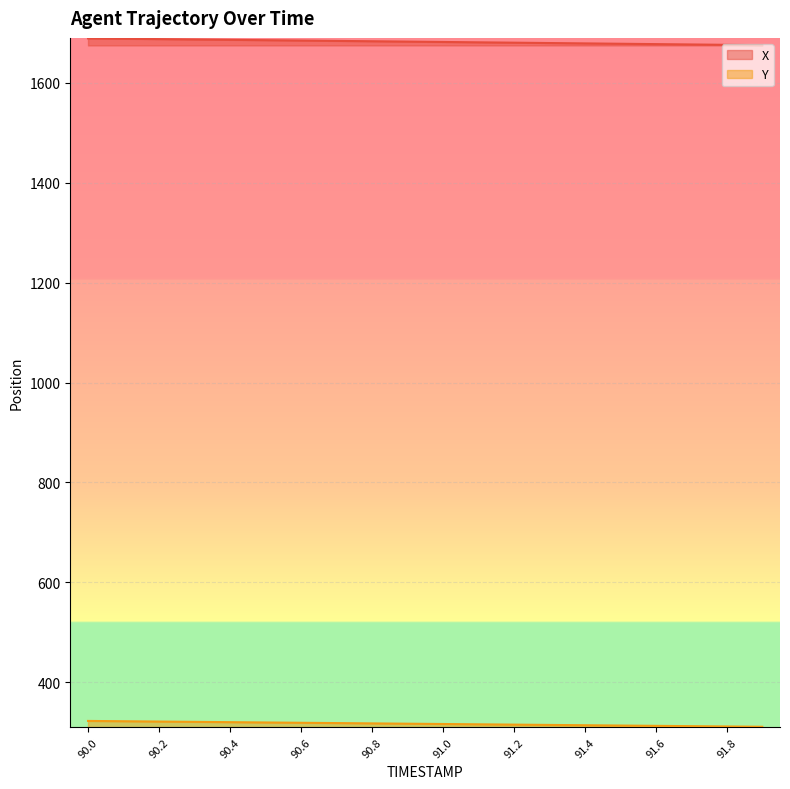

Reading right to left, what are all the values shown in this chart?

X: 1675.3	1676.0	1676.8	1677.5	1678.2	1678.9	1679.6	1680.3	1681.0	1681.8	1682.5	1683.2	1683.9	1684.6	1685.3	1686.1	1686.8	1687.5	1688.2	1688.9
Y: 310.9	311.5	312.2	312.8	313.4	314.0	314.6	315.2	315.9	316.5	317.1	317.7	318.3	318.9	319.6	320.2	320.8	321.4	322.0	322.6